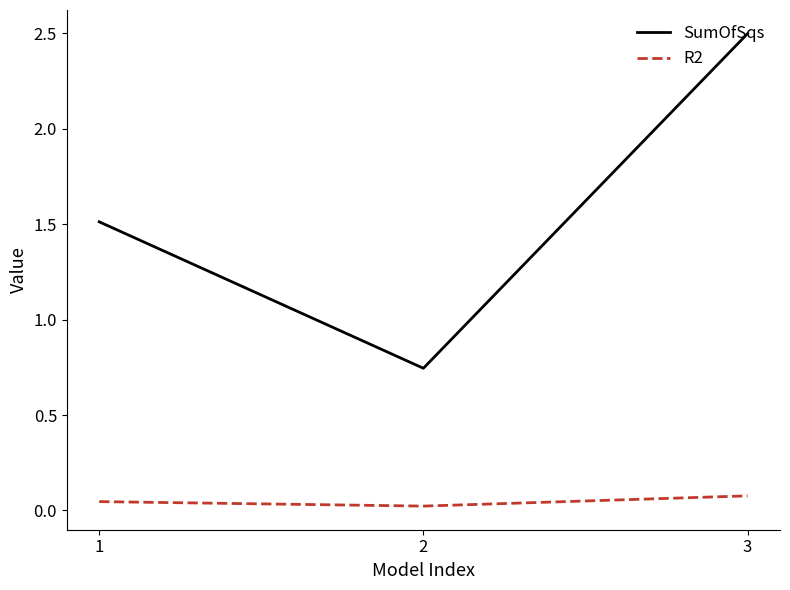

Count the number of data series in this chart.

2